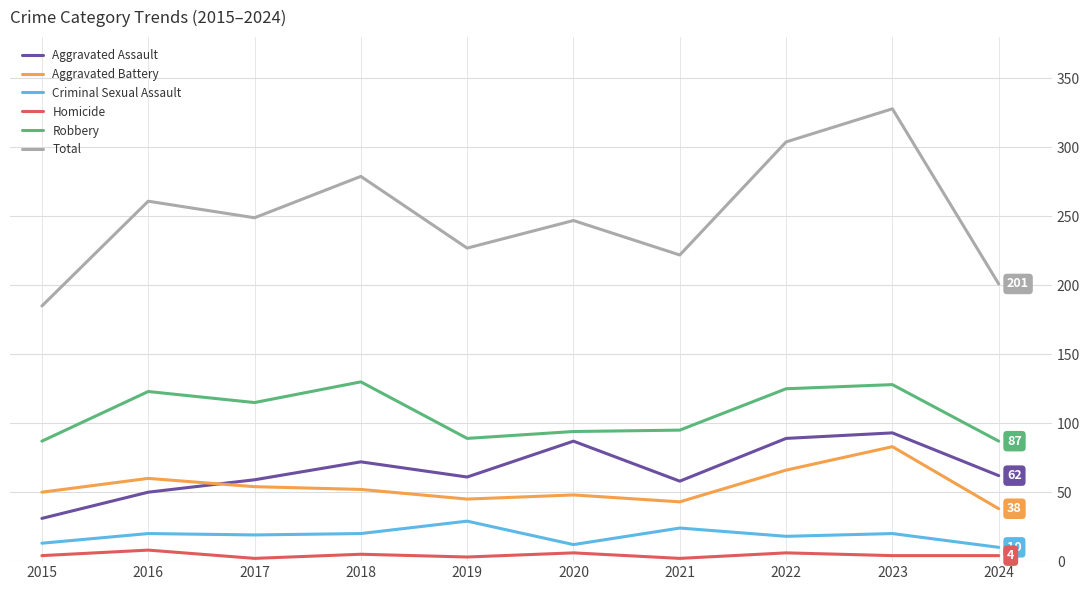

What is the minimum value for Total?

185